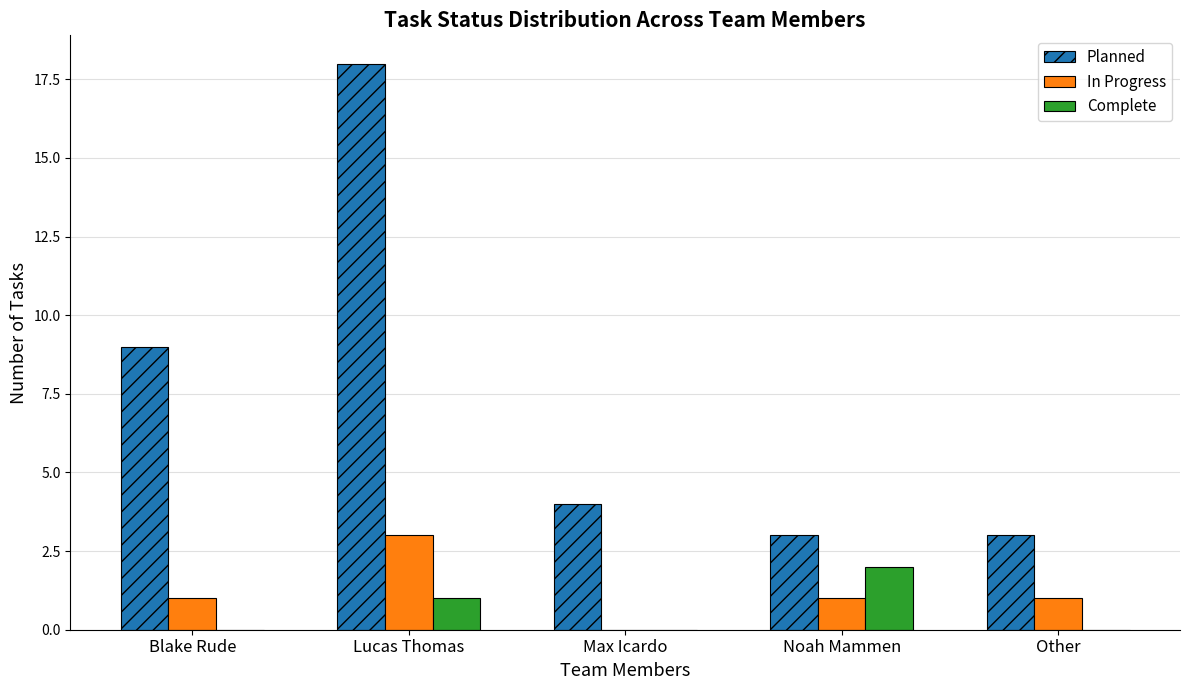

The In Progress series shows 0 at Noah Mammen. True or false?

False